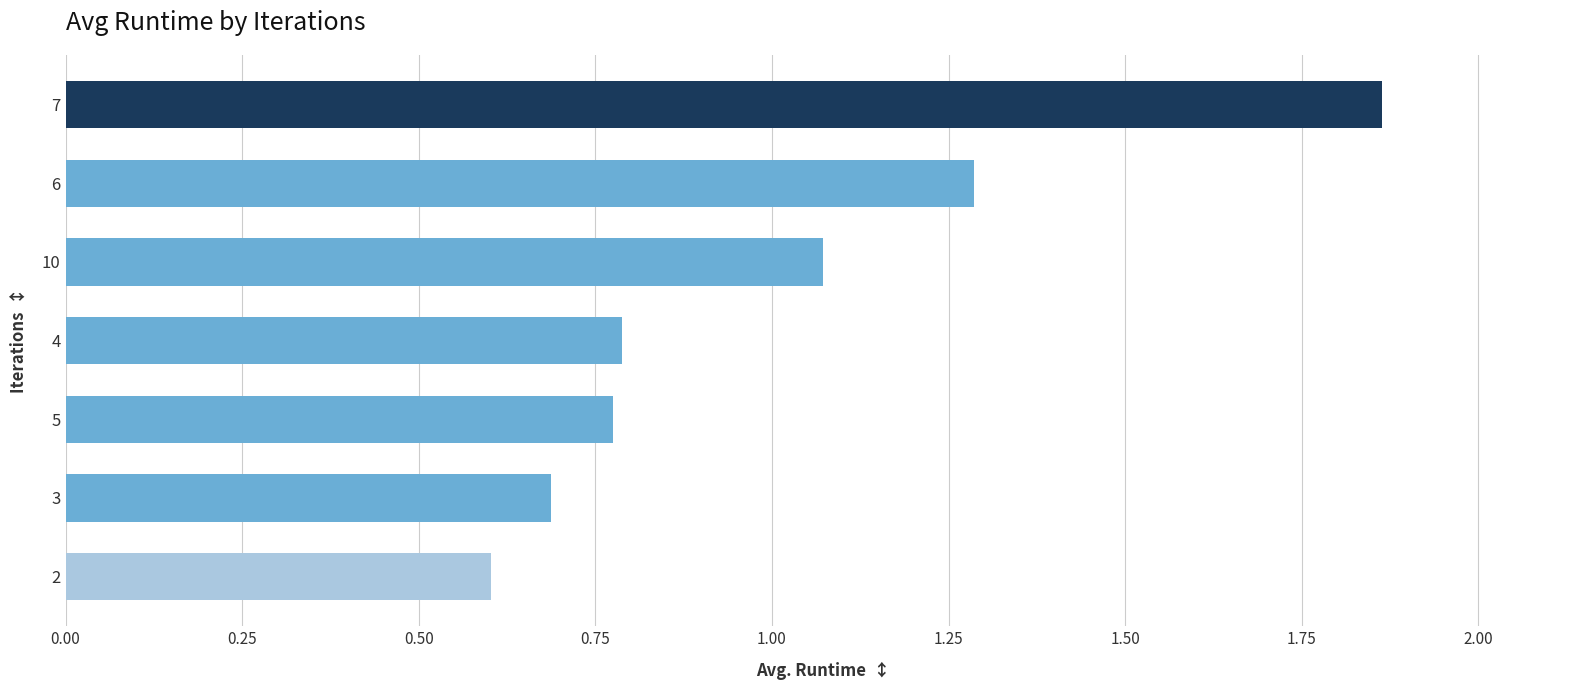

The chart shows a value of 1.6 at 10. True or false?

False